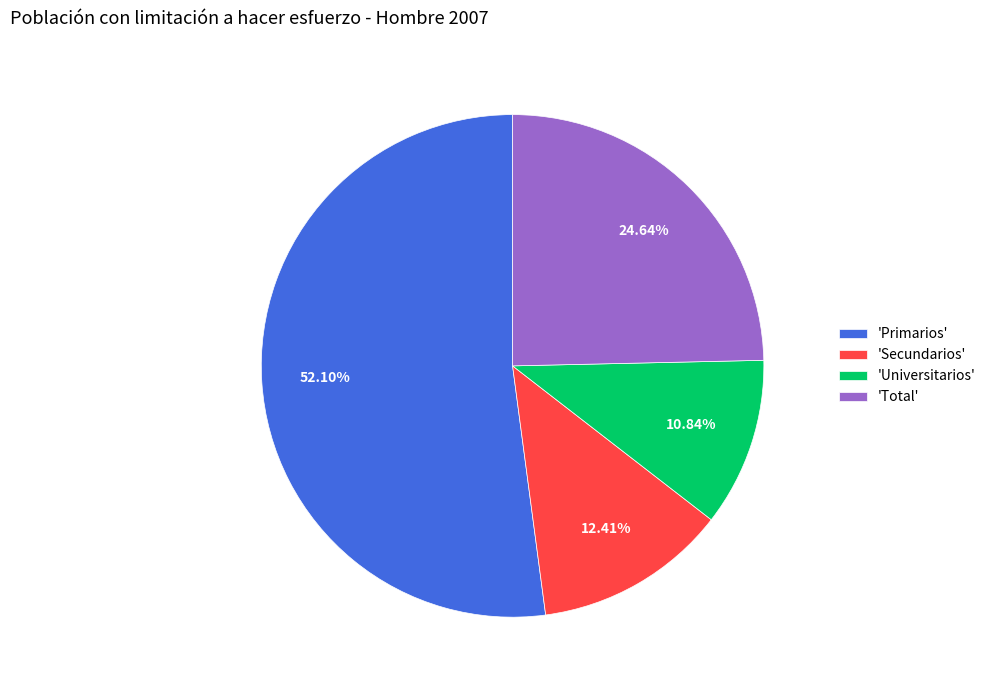

How many segments does this pie chart have?

4